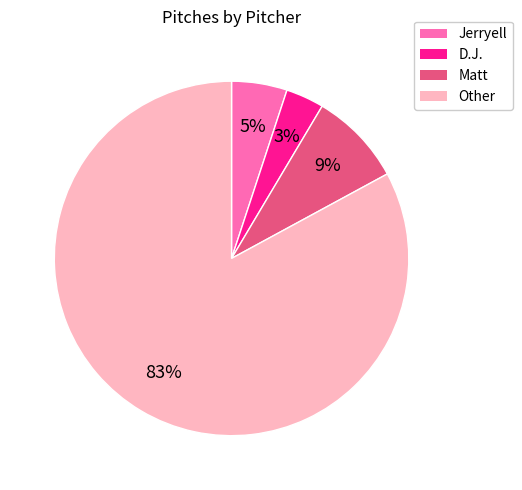

Do Jerryell and Other together represent more than half of the pie?

Yes